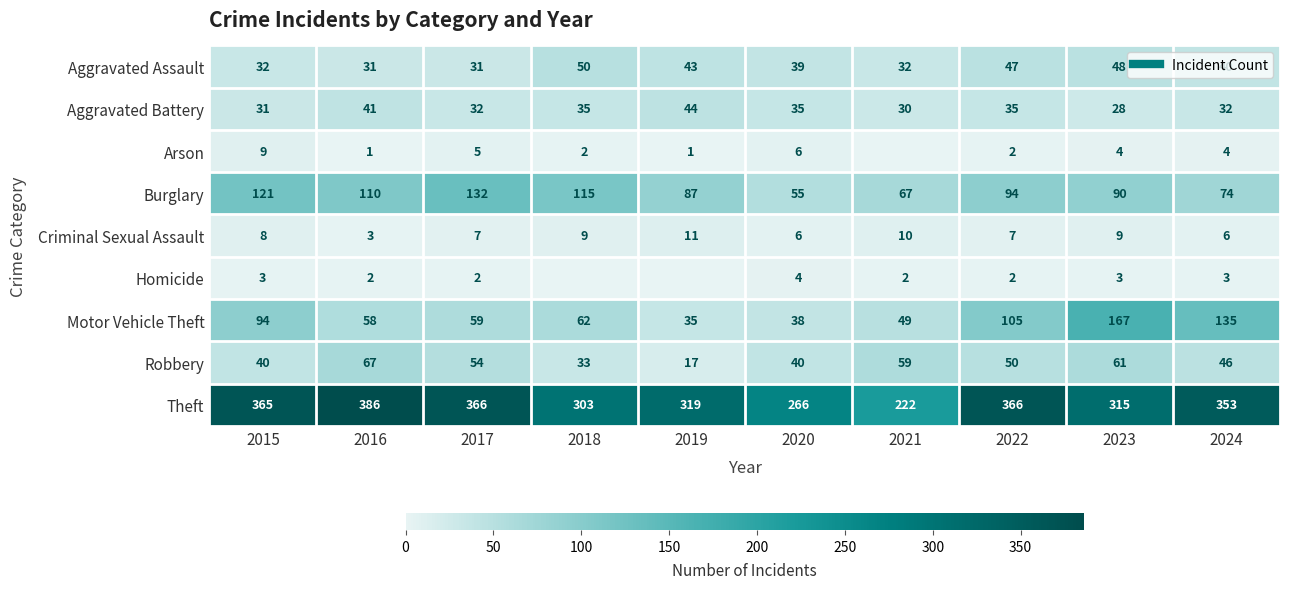

What is the sum of all Aggravated Battery values?

343